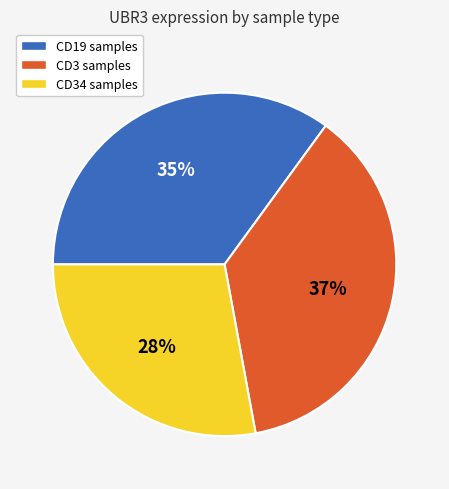

Is there a majority slice in this chart?

No